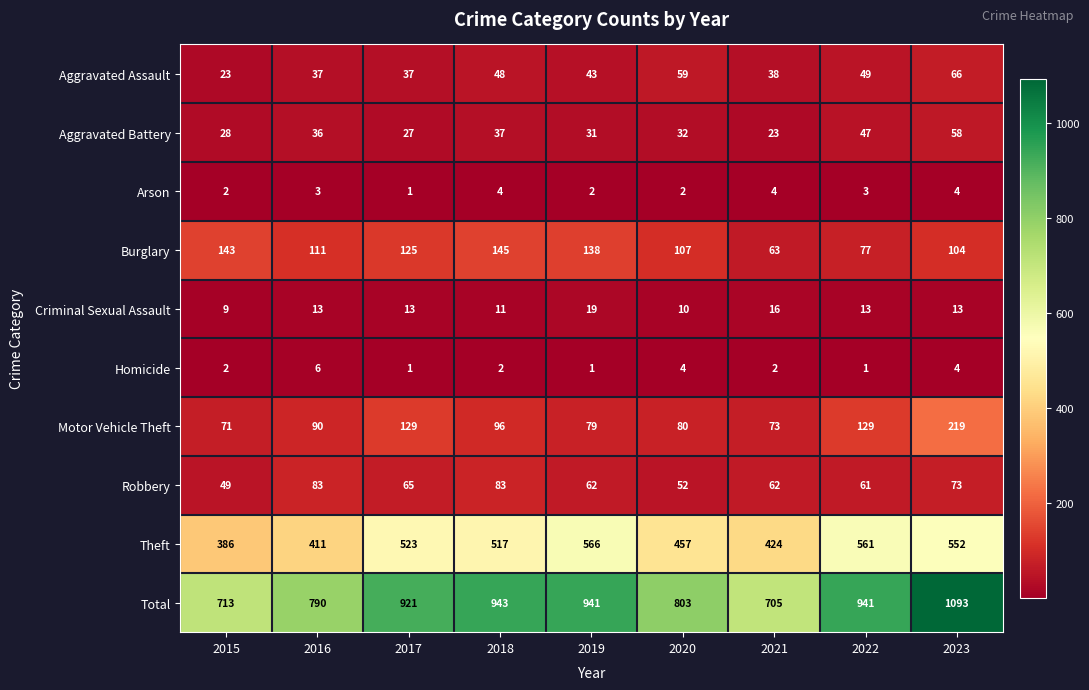

Rank the series by their maximum value, from highest to lowest.

Total, Theft, Motor Vehicle Theft, Burglary, Robbery, Aggravated Assault, Aggravated Battery, Criminal Sexual Assault, Homicide, Arson